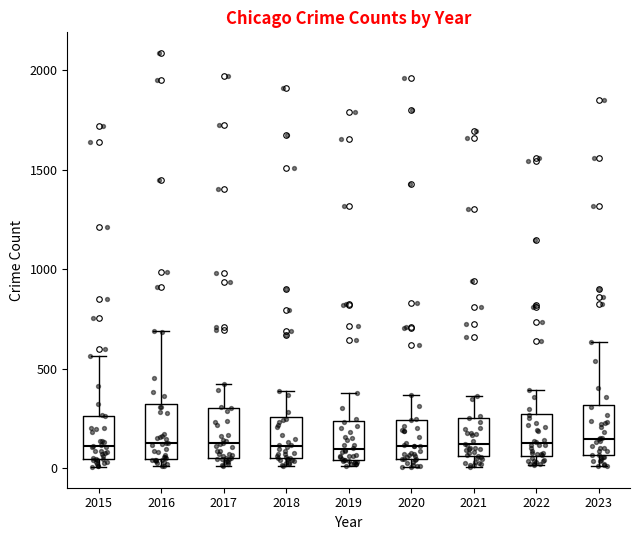

Reading left to right, read every box against the y-axis: the position of its median line, the range the box covers, and the ends of its whiskers. The values are not printed on the chart, so give them approximately, as read against the axis.

2015: median 100, box 50 to 250, whiskers 0 to 550
2016: median 150, box 50 to 300, whiskers 0 to 700
2017: median 100, box 50 to 300, whiskers 0 to 400
2018: median 100, box 50 to 250, whiskers 0 to 400
2019: median 100, box 50 to 250, whiskers 0 to 400
2020: median 100, box 50 to 250, whiskers 0 to 350
2021: median 100, box 50 to 250, whiskers 0 to 350
2022: median 100, box 50 to 250, whiskers 0 to 400
2023: median 150, box 50 to 300, whiskers 0 to 650